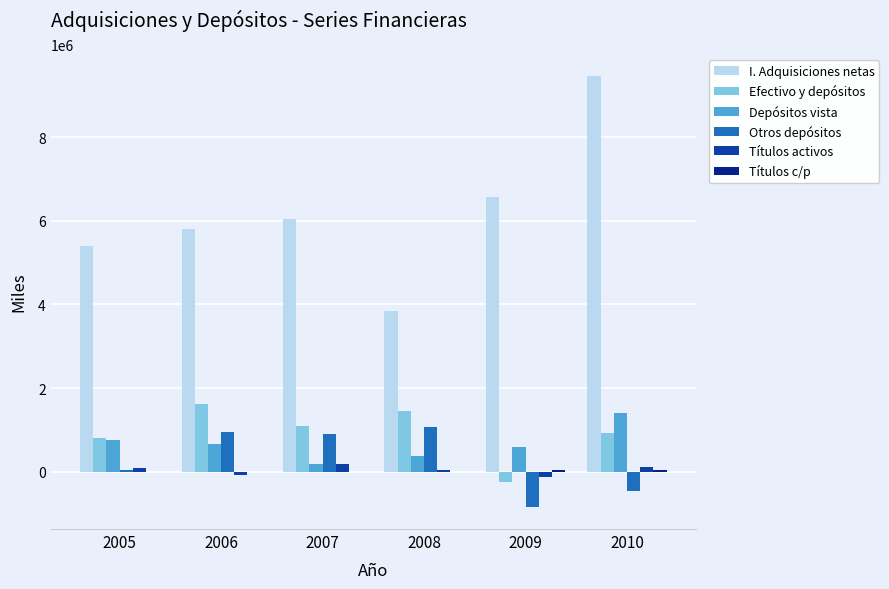

Are the bars horizontal?

No